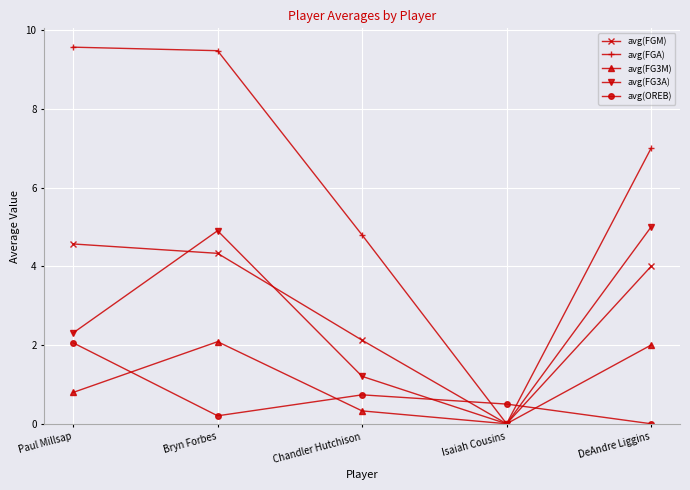

What is the difference between the maximum and minimum values in the avg(OREB) series?

2.1